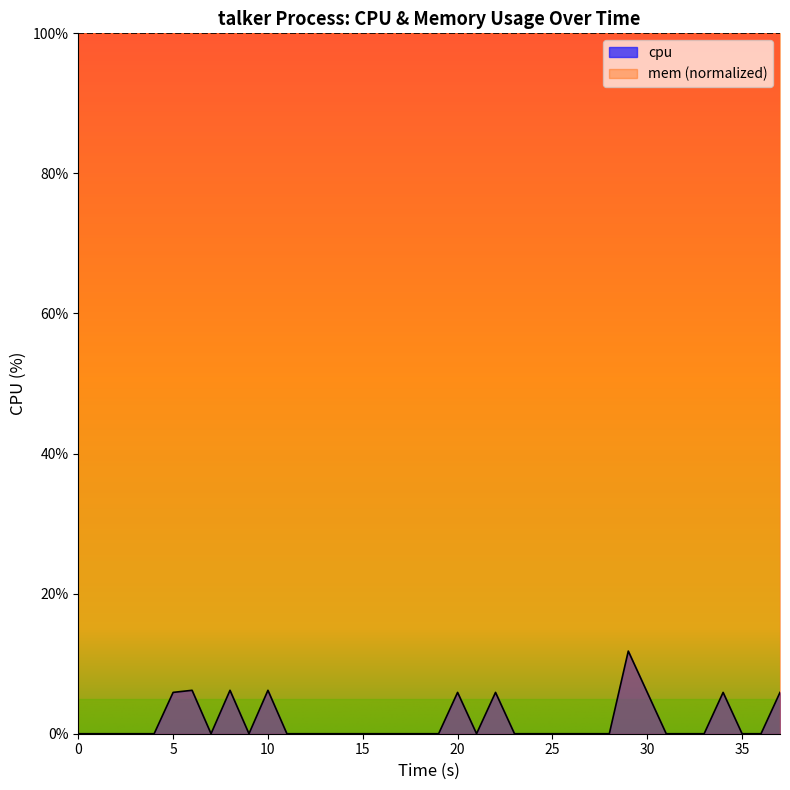

Between 30 and 10, which is larger?

30